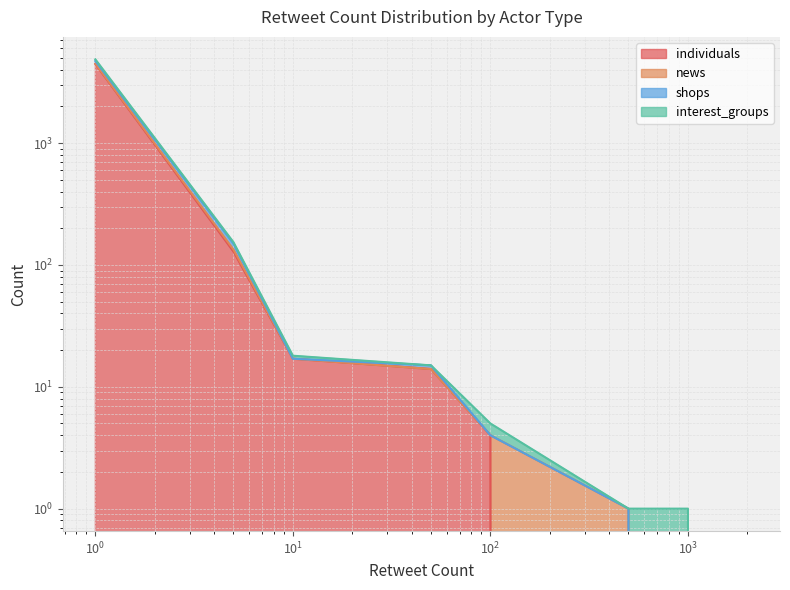

What is the sum of the interest_groups values at 100 and 5?

138